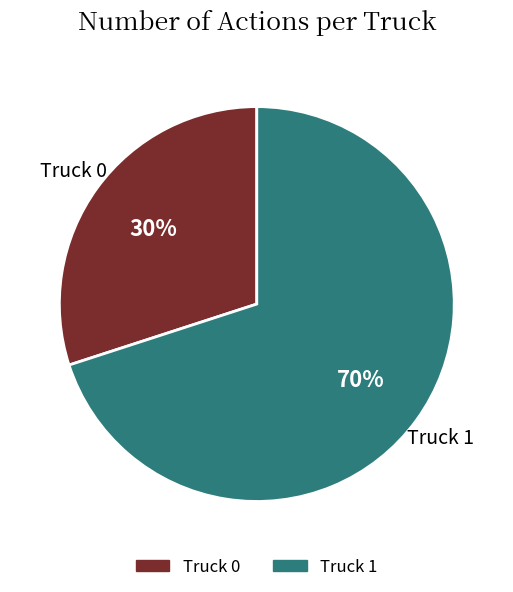

To the nearest percent, what is the combined percentage of Truck 0 and Truck 1?

100%